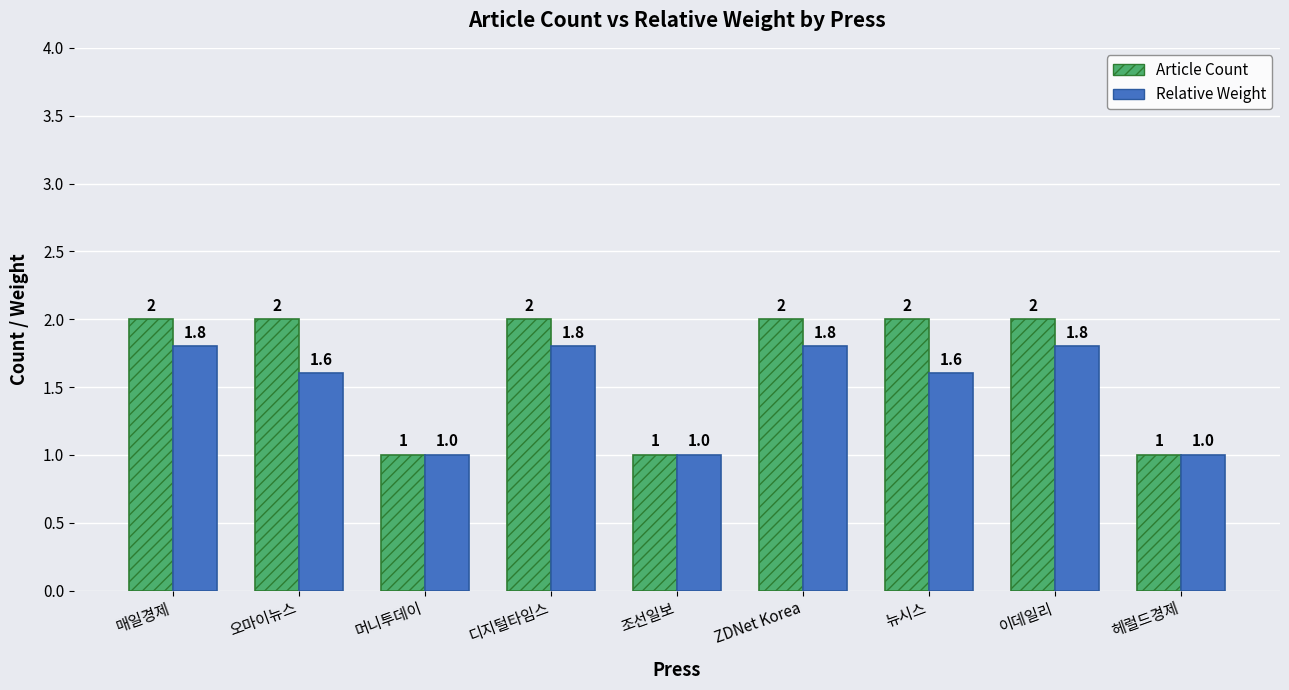

Rank the series by their average value, from lowest to highest.

Relative Weight, Article Count